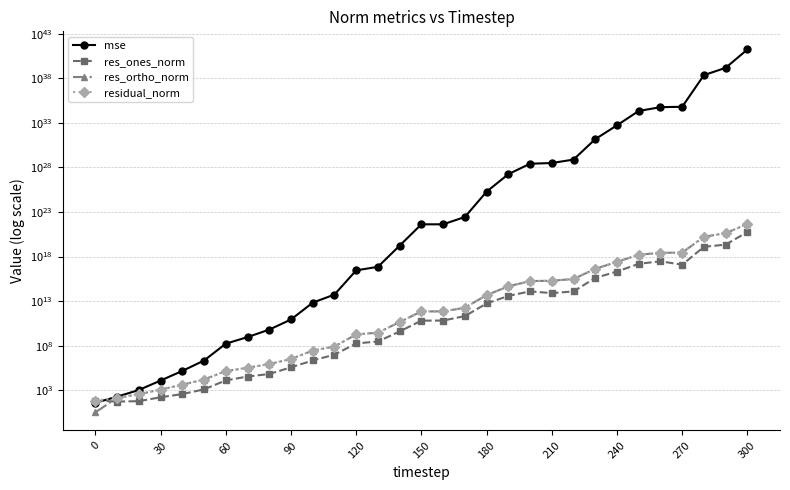

Is this an area chart (filled region under the line)?

No